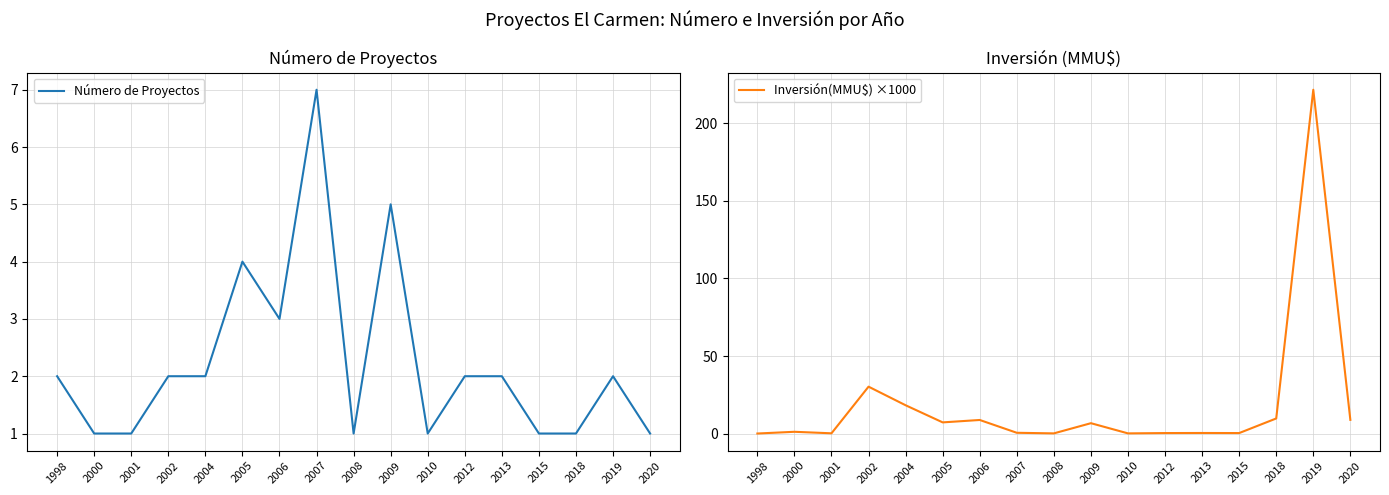

At which label is Número de Proyectos closest to 4?

2005